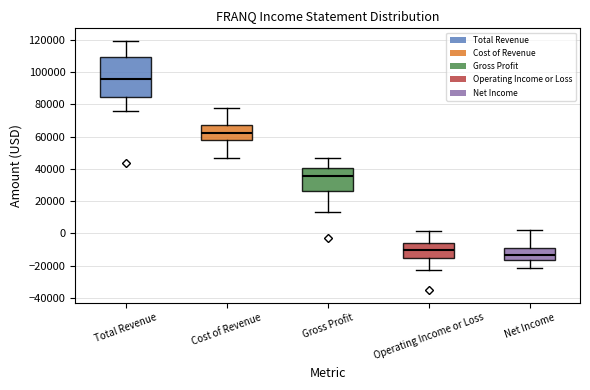

Reading left to right, read every box against the y-axis: the position of its median line, the range the box covers, and the ends of its whiskers. The values are not printed on the chart, so give them approximately, as read against the axis.

Total Revenue: median 96000, box 84000 to 110000, whiskers 76000 to 120000
Cost of Revenue: median 62000, box 58000 to 68000, whiskers 46000 to 78000
Gross Profit: median 36000, box 26000 to 40000, whiskers 14000 to 46000
Operating Income or Loss: median -10000, box -16000 to -6000, whiskers -22000 to 2000
Net Income: median -14000, box -16000 to -8000, whiskers -22000 to 2000